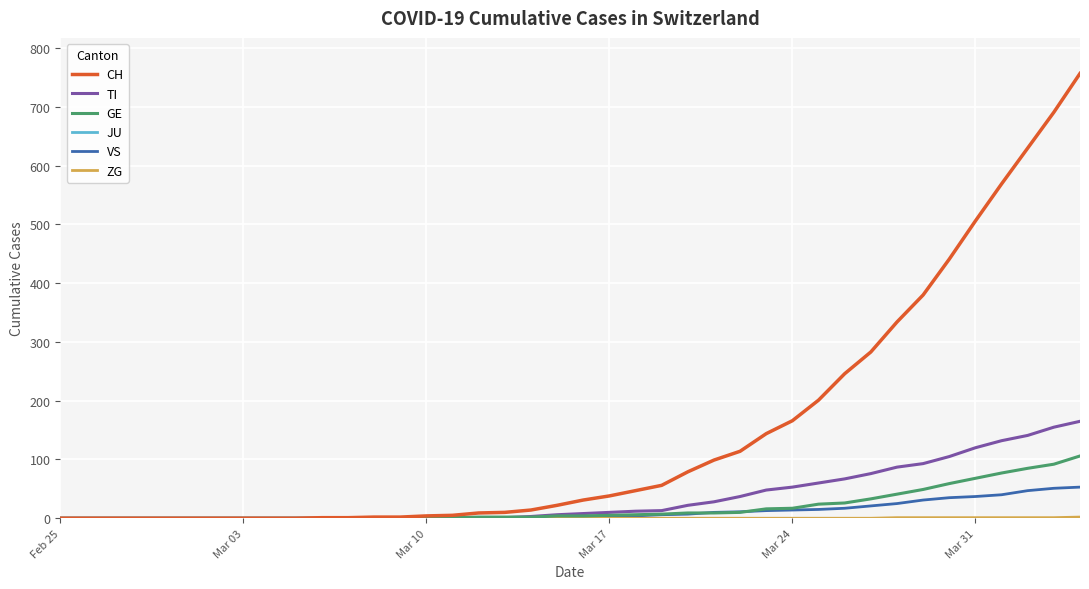

Which series has the widest spread of values?

CH